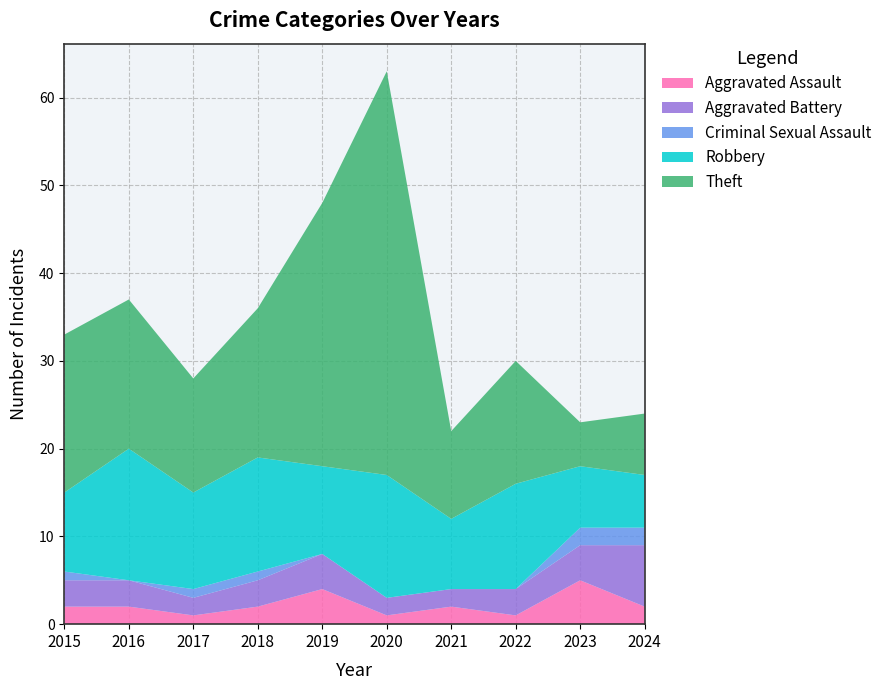

Reading left to right, list all the values displayed in this chart.

Aggravated Assault: 2015=2	2016=2	2017=1	2018=2	2019=4	2020=1	2021=2	2022=1	2023=5	2024=2
Aggravated Battery: 2015=3	2016=3	2017=2	2018=3	2019=4	2020=2	2021=2	2022=3	2023=4	2024=7
Criminal Sexual Assault: 2015=1	2016=0	2017=1	2018=1	2019=0	2020=0	2021=0	2022=0	2023=2	2024=2
Robbery: 2015=9	2016=15	2017=11	2018=13	2019=10	2020=14	2021=8	2022=12	2023=7	2024=6
Theft: 2015=18	2016=17	2017=13	2018=17	2019=30	2020=46	2021=10	2022=14	2023=5	2024=7